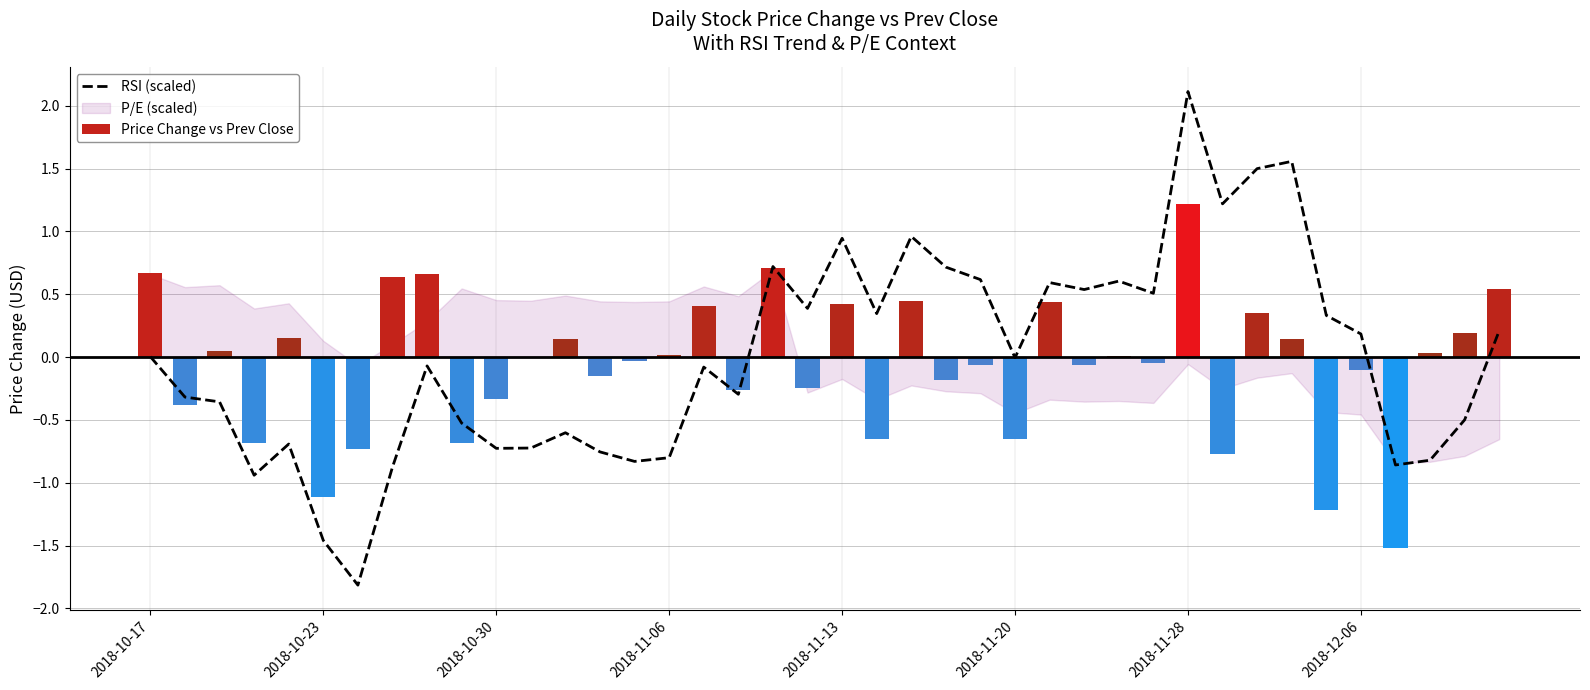

What position from the left is 28?

29